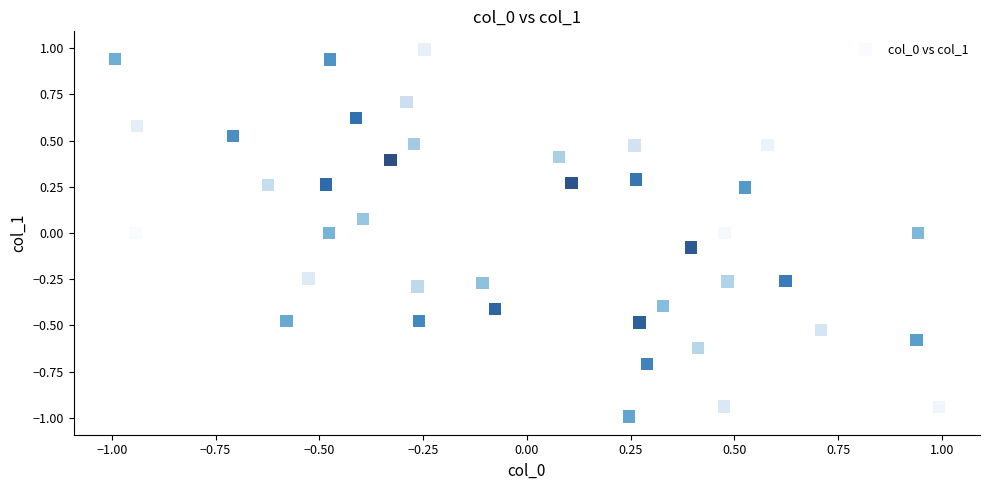

What is the range of X values (max minus min)?

2.0